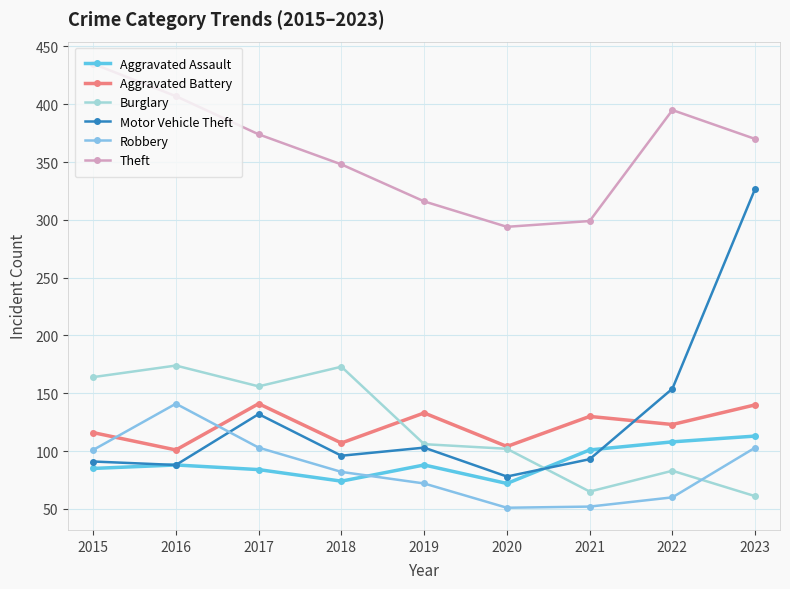

Which series has the largest total across all categories?

Theft